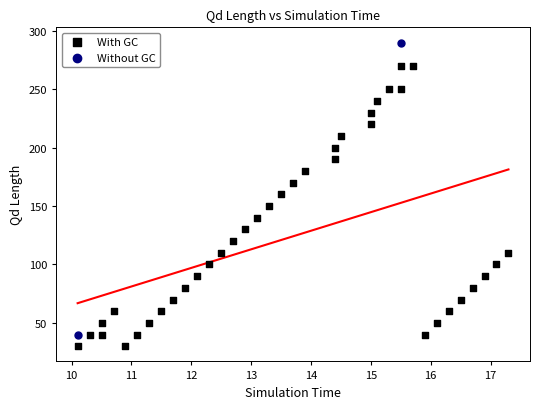

What are all the series names shown in the legend?

With GC, Without GC